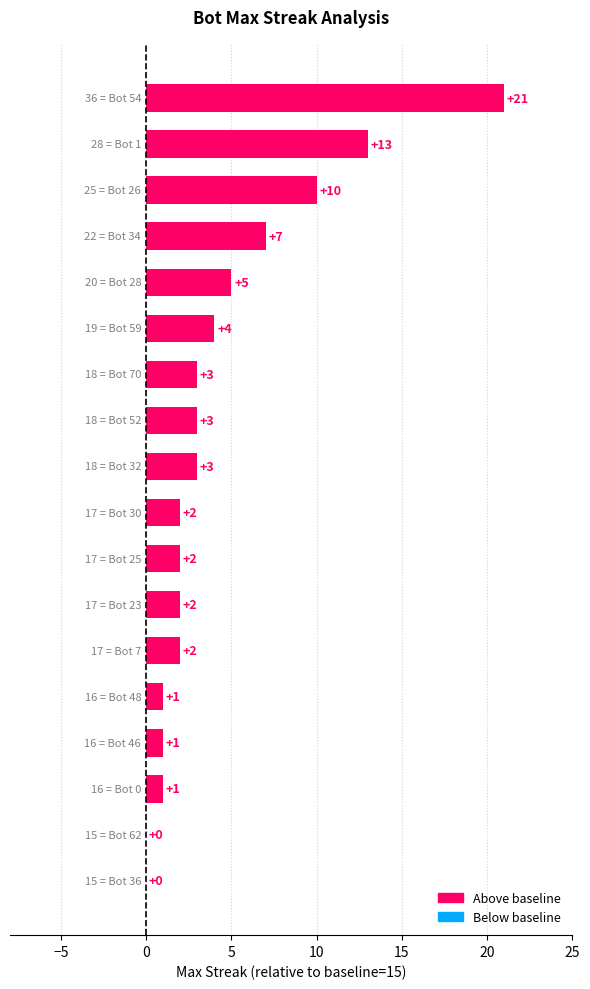

What is the maximum value shown in the chart?

21